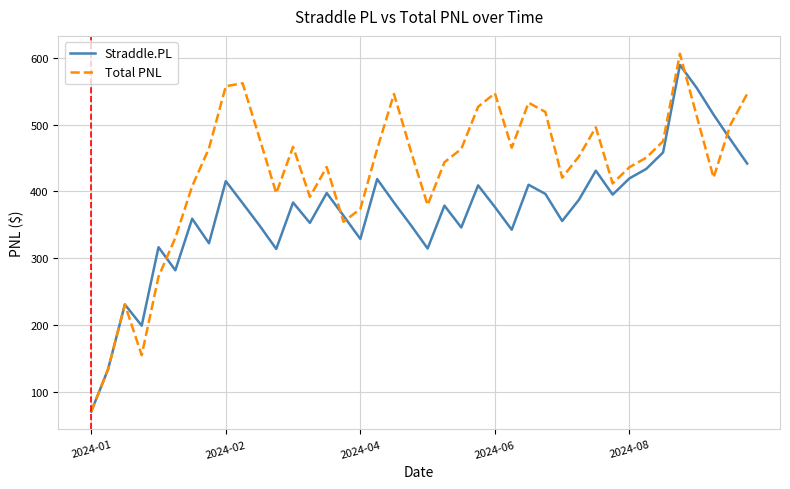

What is the sum of all Total PNL values?

17159.1